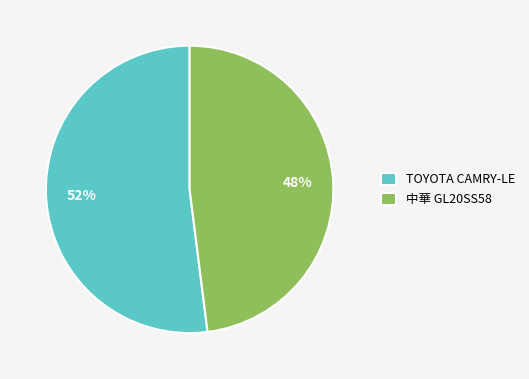

What percentage is the TOYOTA CAMRY-LE slice, to the nearest percent?

52%